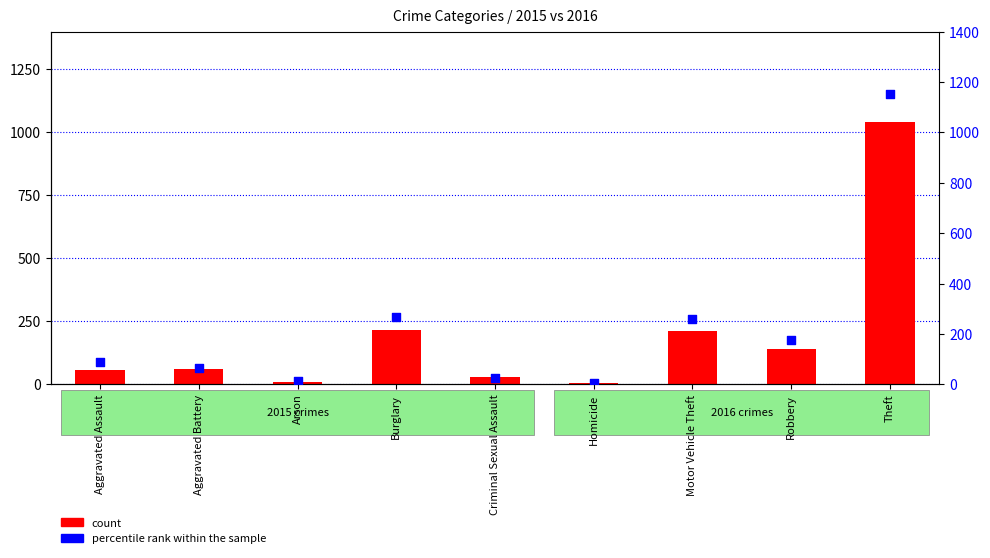

Which series has the largest total across all categories?

percentile rank within the sample